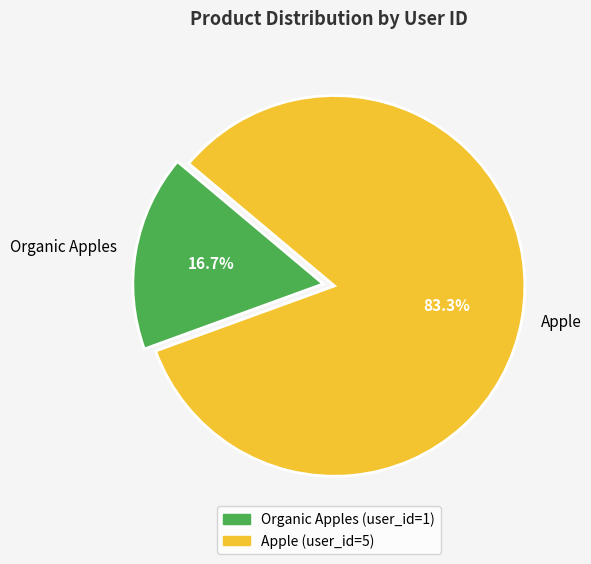

Do Organic Apples and Apple together represent more than half of the pie?

Yes